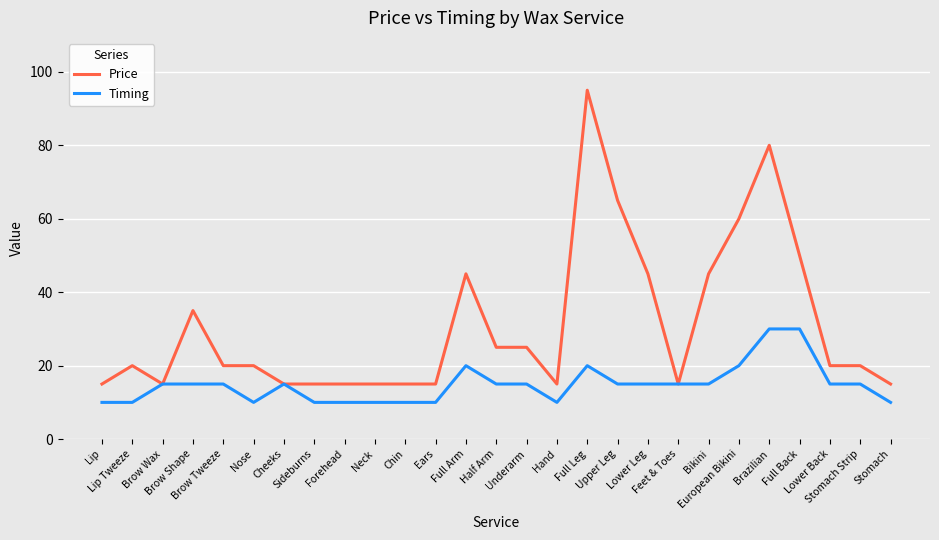

At which category does Price reach its first local valley?

Brow Wax